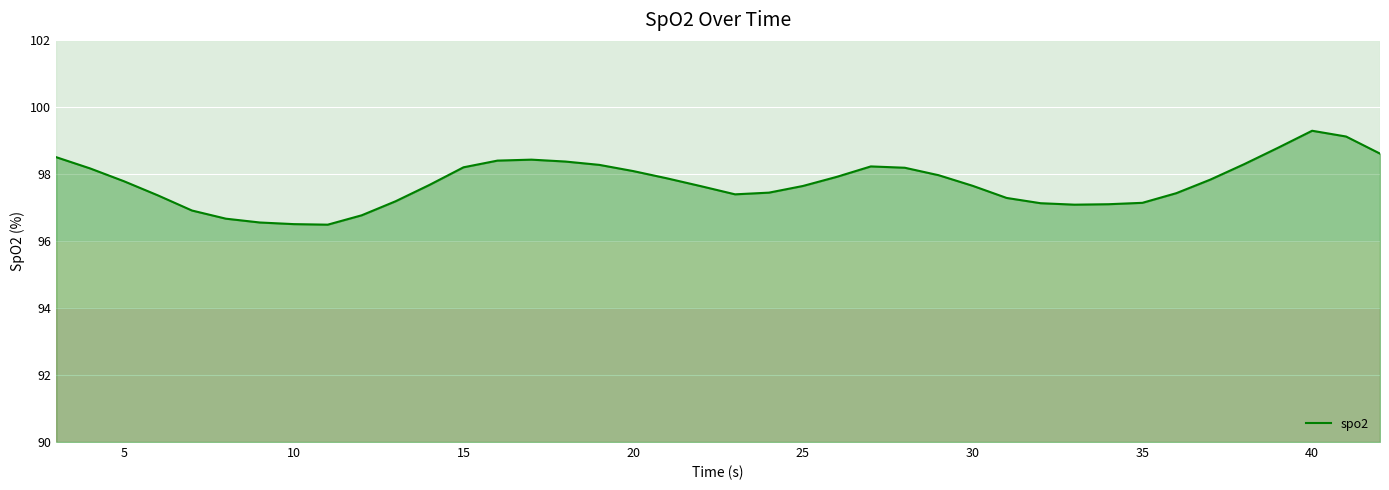

What is the greatest value displayed?

99.3